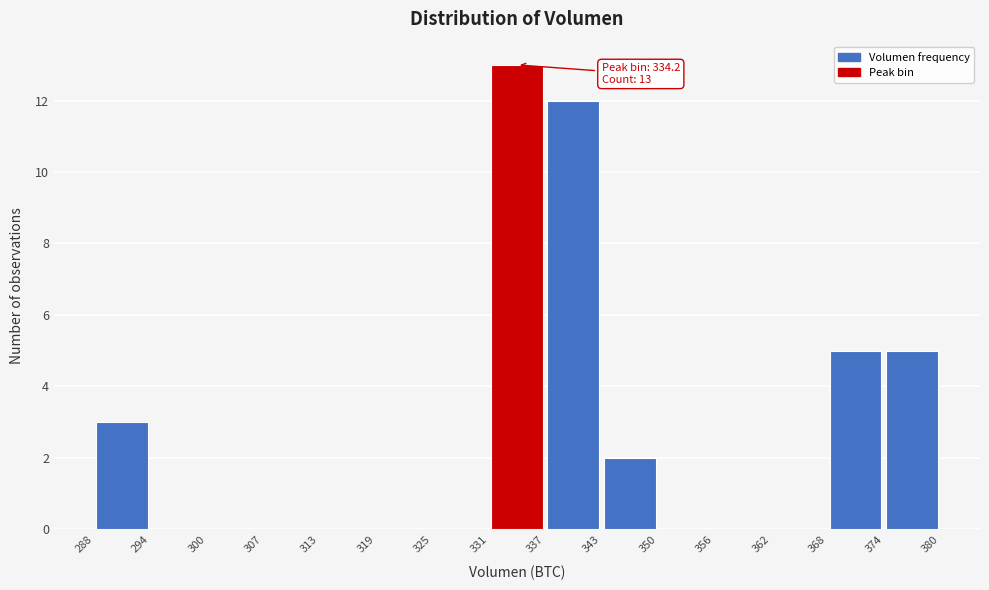

Over which range of the x-axis is the bar tallest?

331 to 337